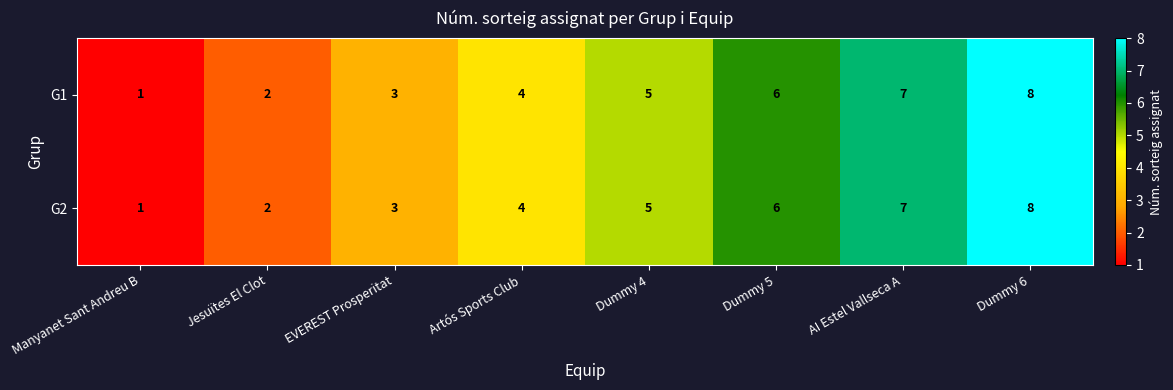

At which category is the sum across all series the highest?

Dummy 6